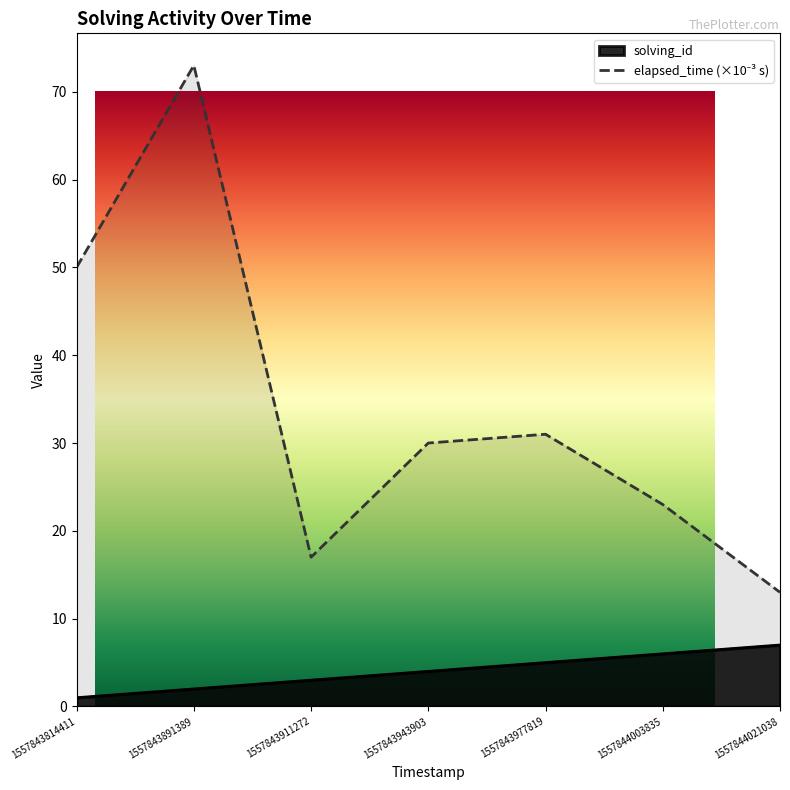

Reading left to right, transcribe all the data shown in this chart.

solving_id: 1	2	3	4	5	6	7
elapsed_time: 50	73	17	30	31	23	13